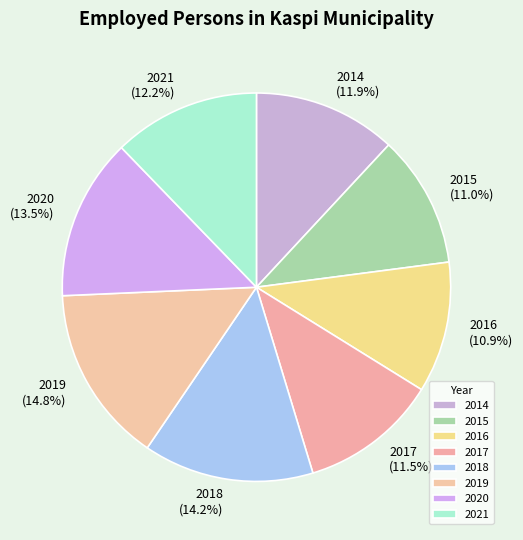

To the nearest percent, what is the difference between the 2017 and 2019 slice percentages?

3%